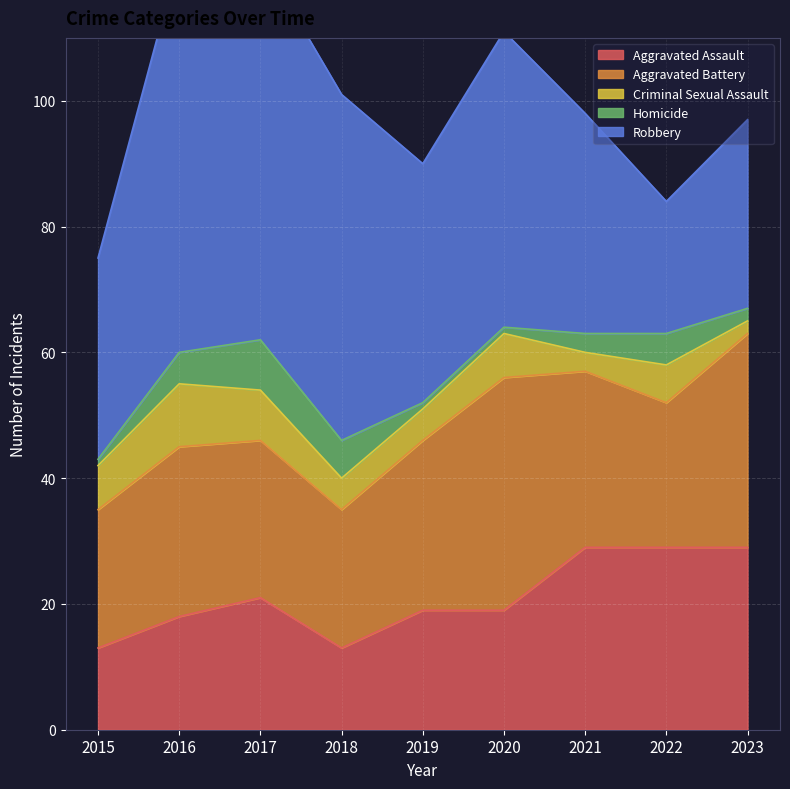

What is the value of the Aggravated Battery point at the 9th from the left?

34